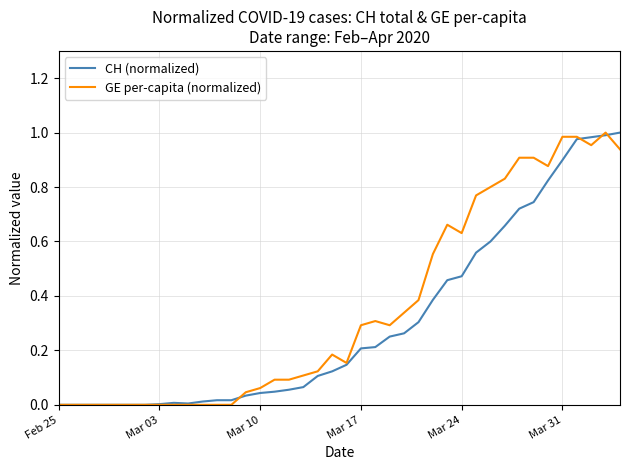

List the series in order of their overall mean, lowest first.

CH (normalized), GE per-capita (normalized)